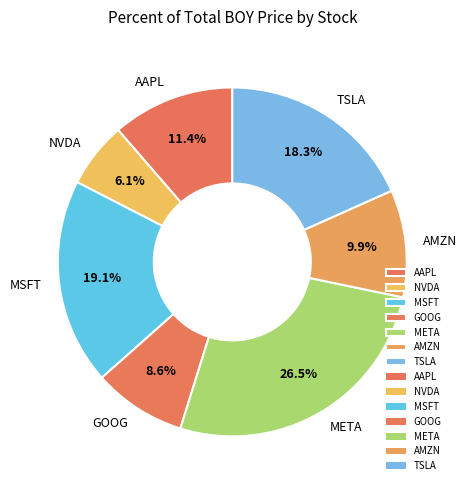

Is the sum of TSLA and AMZN greater than half?

No